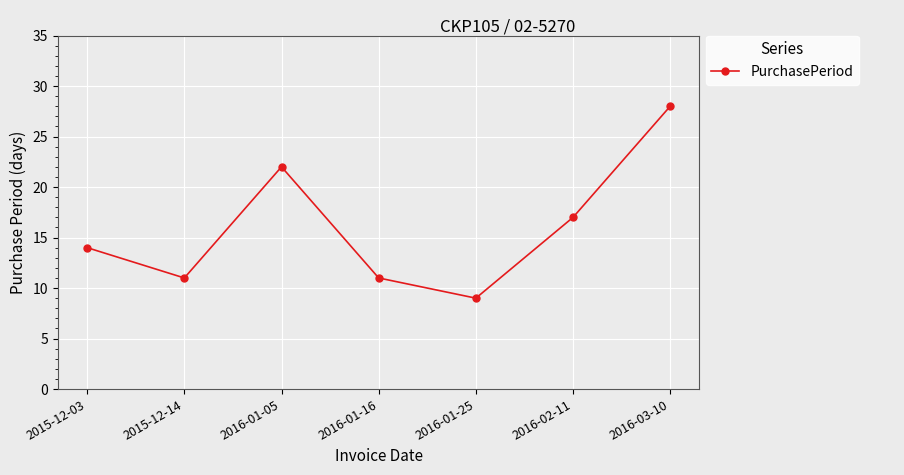

What is the label of the 2nd point from the right?

2016-02-11